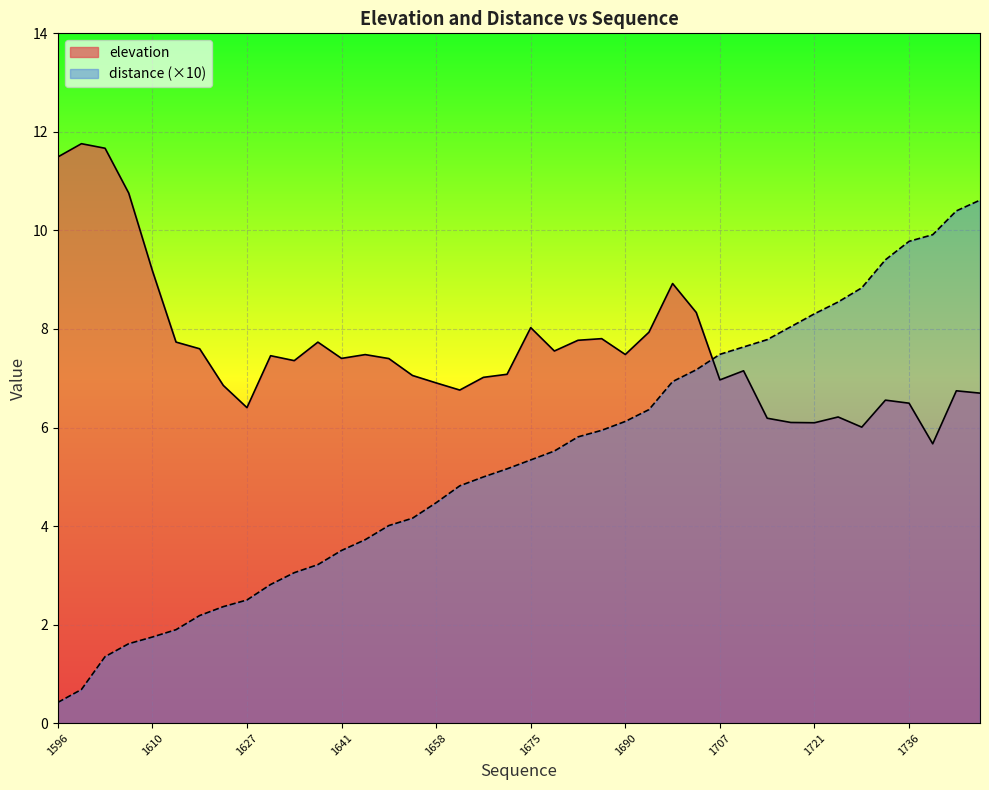

In elevation, how many points are higher than both neighbors (excluding endpoints)?

11